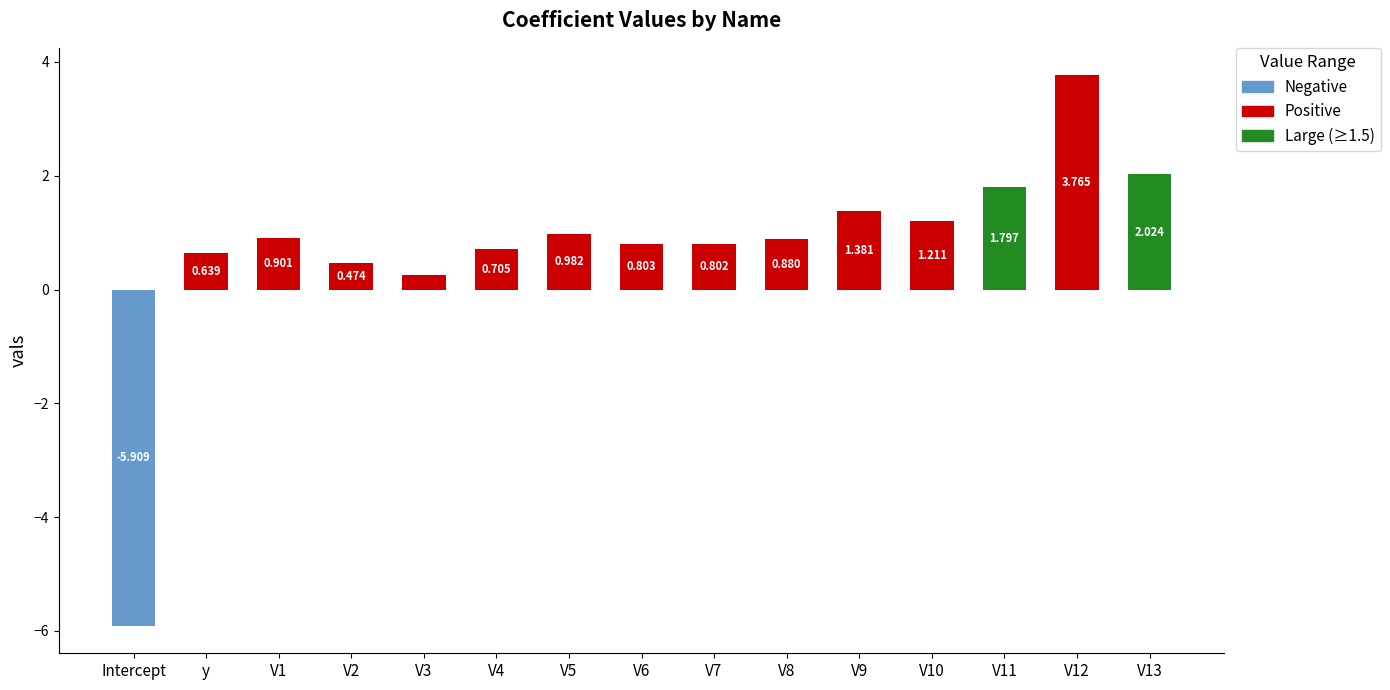

At which label does the data first exceed 0?

y